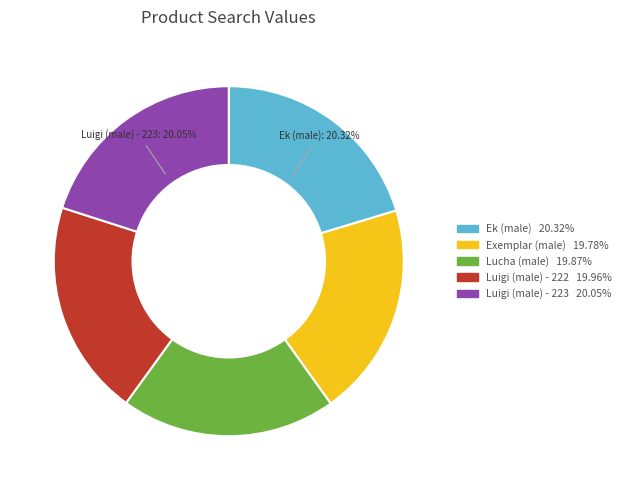

Approximately how many times larger is the value at Lucha (male) compared to Ek (male)?

1.0